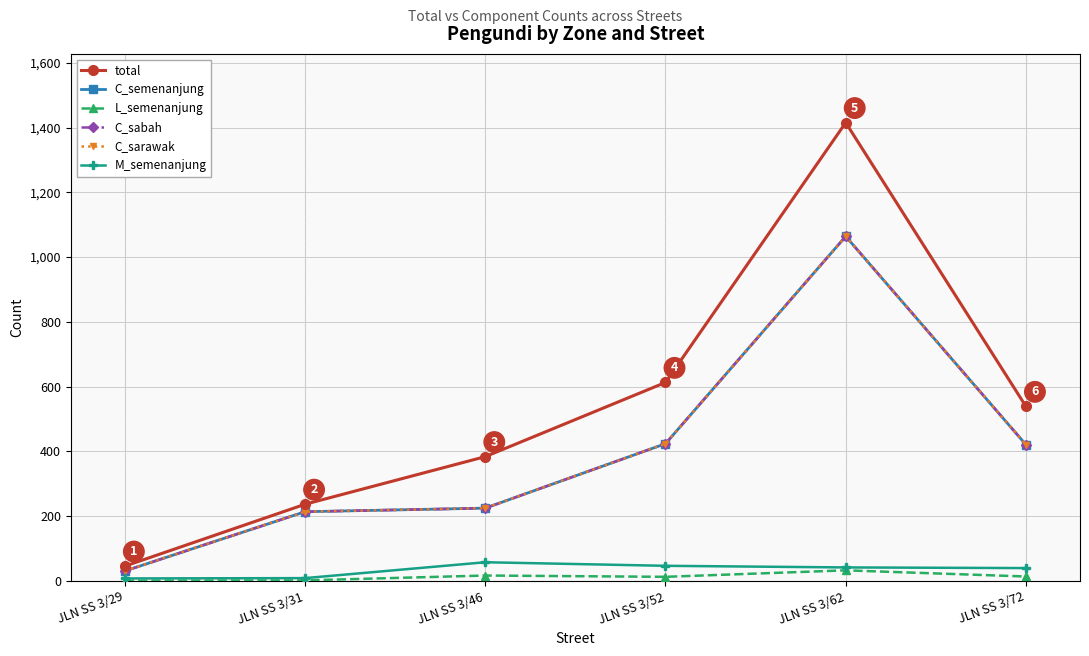

Reading left to right, transcribe all the data shown in this chart.

total: JLN SS 3/29=46	JLN SS 3/31=237	JLN SS 3/46=384	JLN SS 3/52=613	JLN SS 3/62=1415	JLN SS 3/72=539
C_semenanjung: JLN SS 3/29=31	JLN SS 3/31=214	JLN SS 3/46=225	JLN SS 3/52=424	JLN SS 3/62=1064	JLN SS 3/72=421
L_semenanjung: JLN SS 3/29=1	JLN SS 3/31=2	JLN SS 3/46=17	JLN SS 3/52=13	JLN SS 3/62=33	JLN SS 3/72=14
C_sabah: JLN SS 3/29=31	JLN SS 3/31=214	JLN SS 3/46=225	JLN SS 3/52=424	JLN SS 3/62=1064	JLN SS 3/72=421
C_sarawak: JLN SS 3/29=31	JLN SS 3/31=214	JLN SS 3/46=225	JLN SS 3/52=424	JLN SS 3/62=1064	JLN SS 3/72=421
M_semenanjung: JLN SS 3/29=8	JLN SS 3/31=9	JLN SS 3/46=58	JLN SS 3/52=47	JLN SS 3/62=42	JLN SS 3/72=40